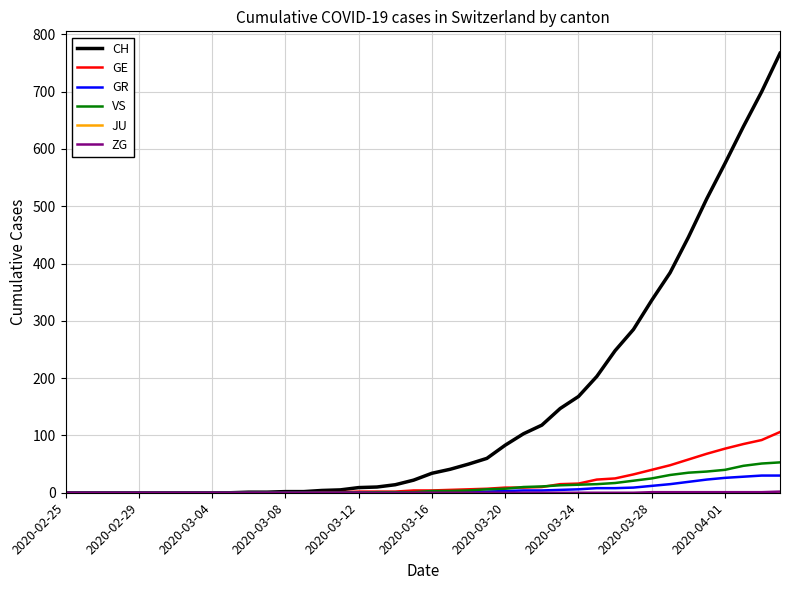

Which series has the largest range (max minus min)?

CH